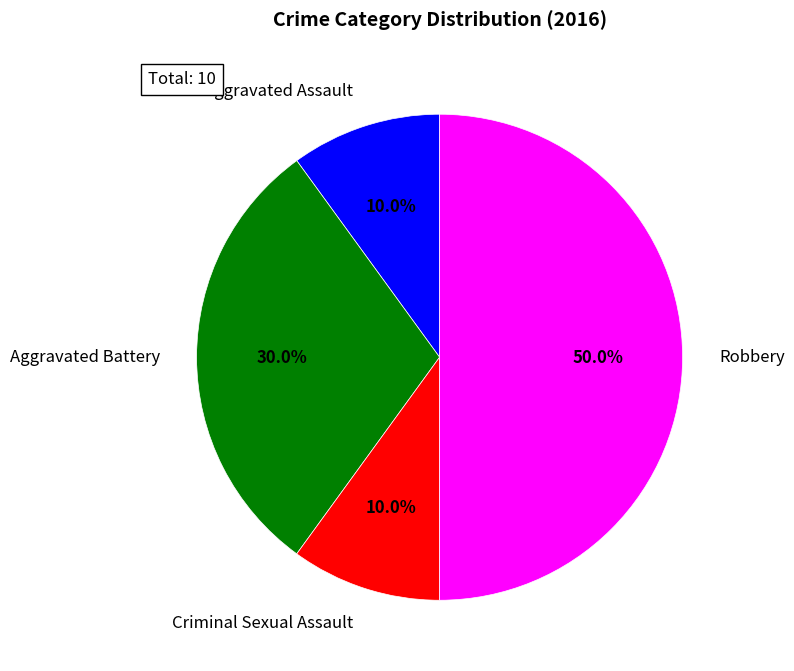

Approximately how many times larger is the value at Criminal Sexual Assault compared to Aggravated Battery?

0.3